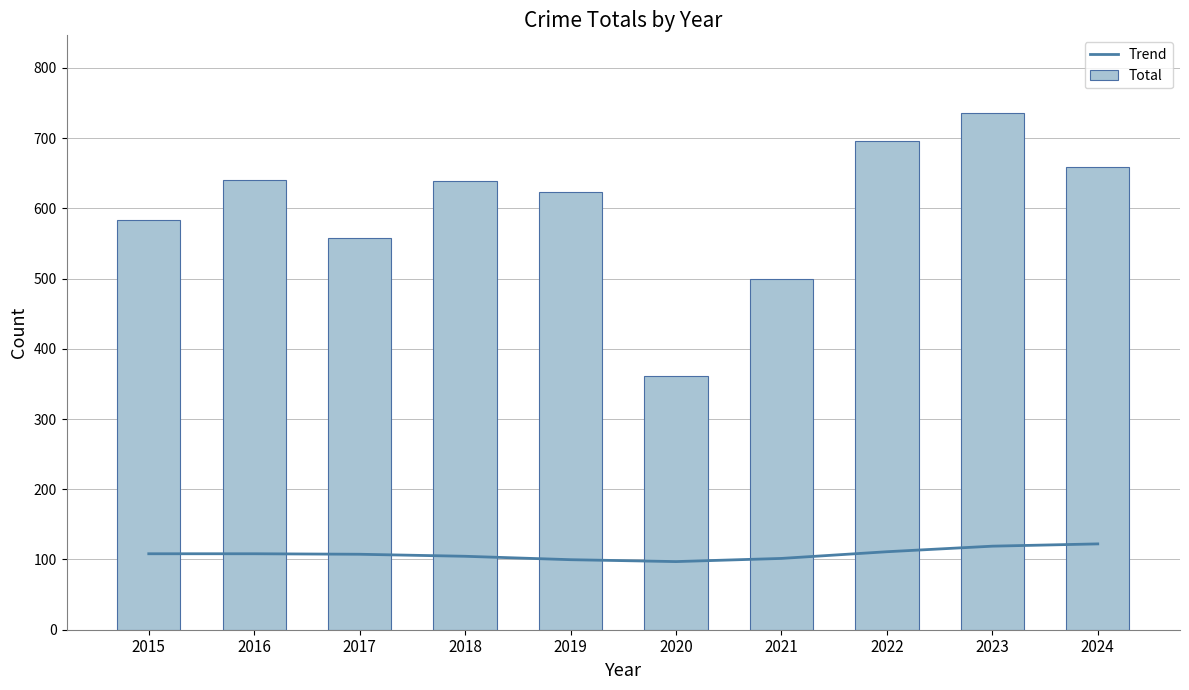

What is the sum of the Total values at 2018 and 2023?

1375